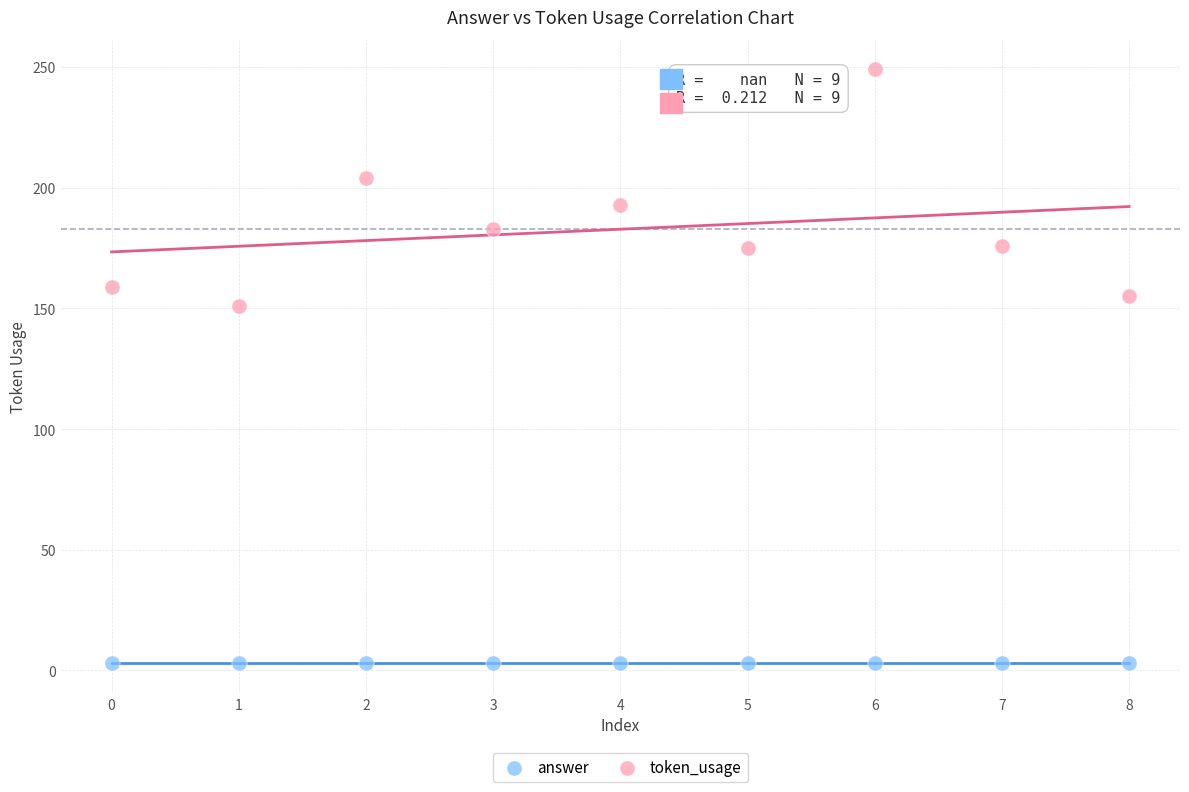

Which series contains the highest Y value?

token_usage